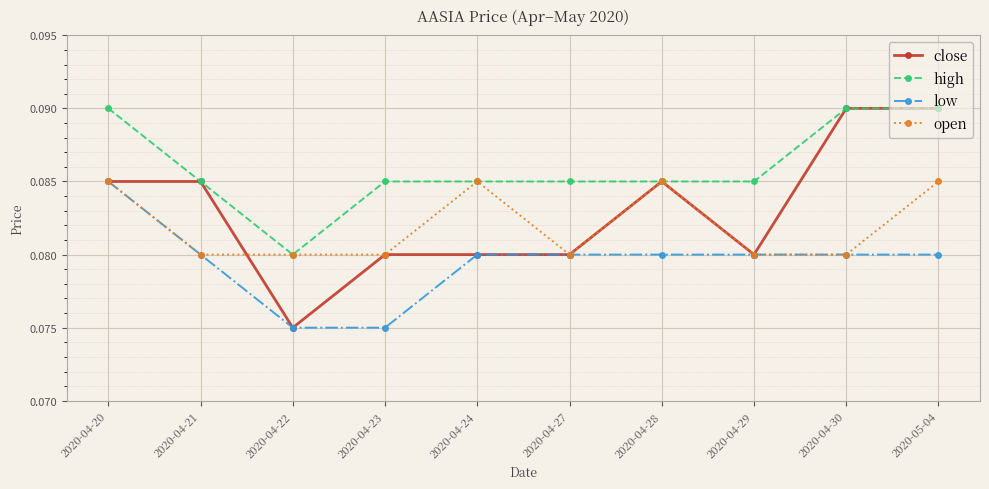

Where is the first local minimum for close?

2020-04-22